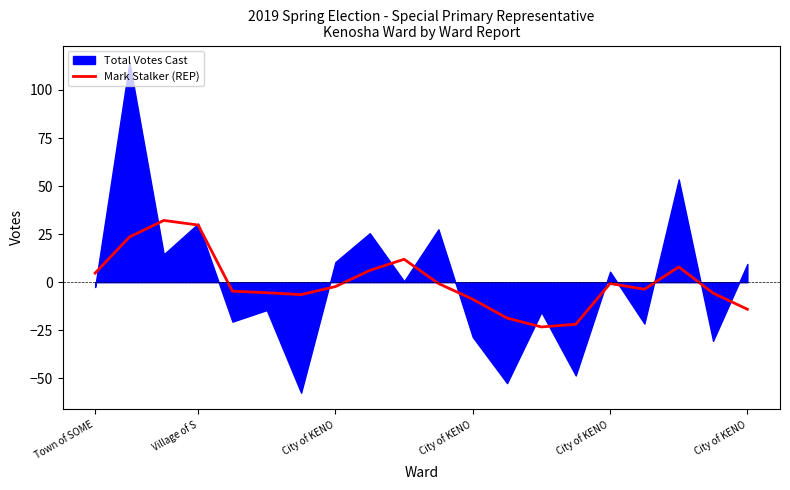

What is the difference between the maximum and minimum values?

55.4